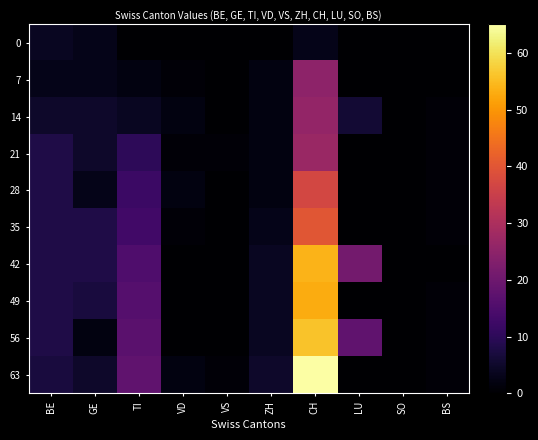

At which category does the chart reach its minimum across all series?

TI